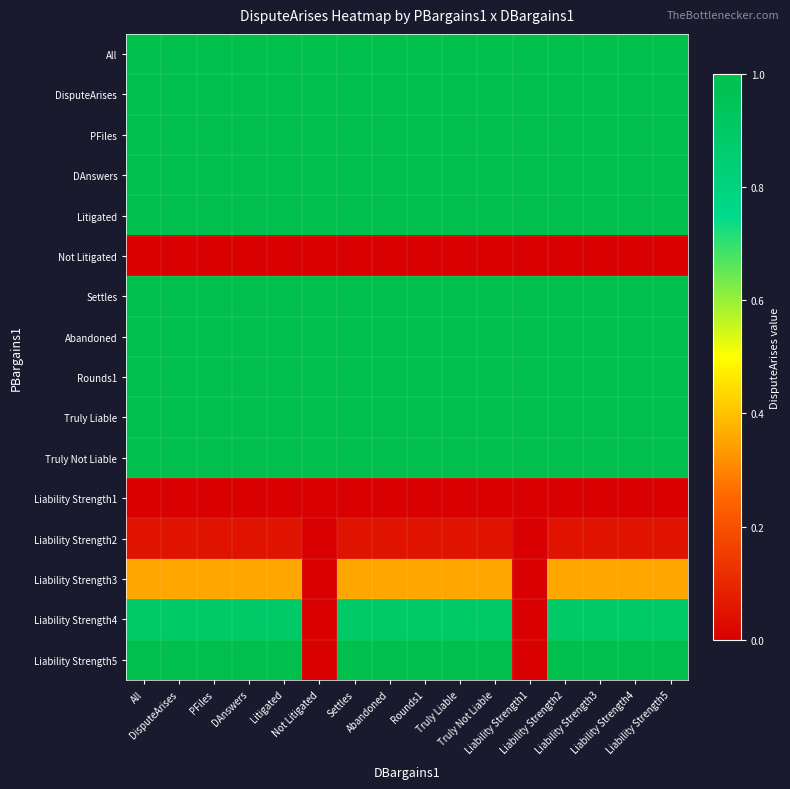

Between Litigated and Settles, which is larger?

Litigated